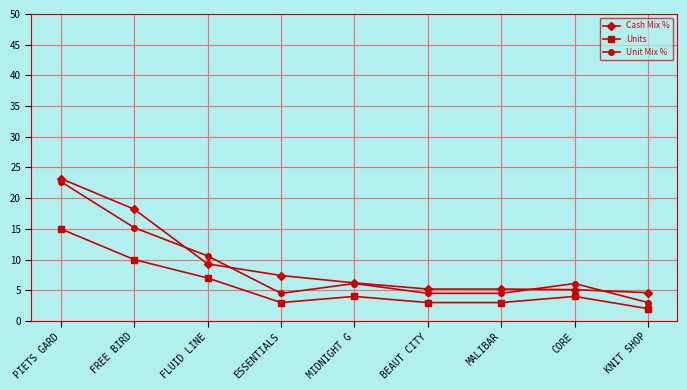

What position from the right is FLUID LINE?

7